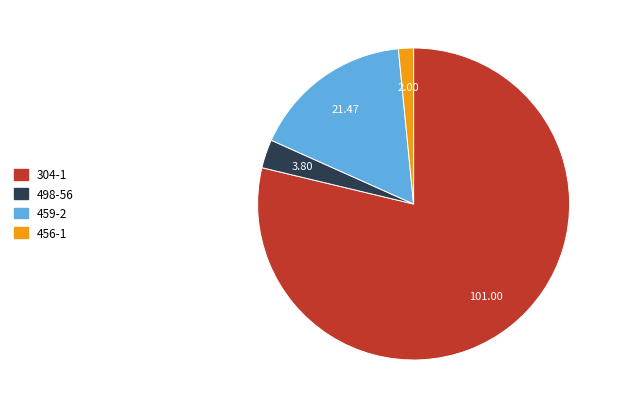

Rank the categories by value from highest to lowest.

304-1, 459-2, 498-56, 456-1